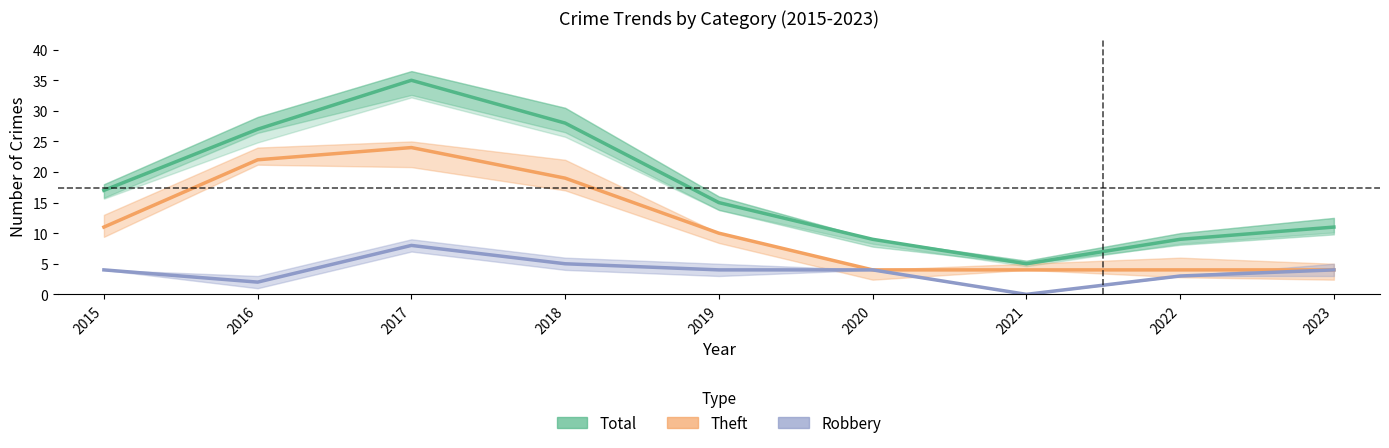

Which series changed the most between 2020 and 2022?

Robbery